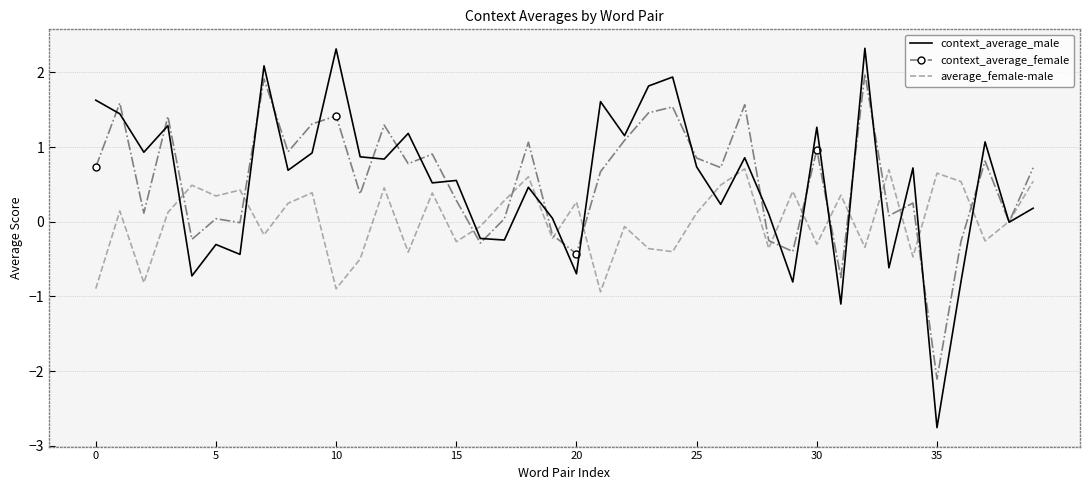

List the series in order of their peak value, highest first.

context_average_male, context_average_female, average_female-male